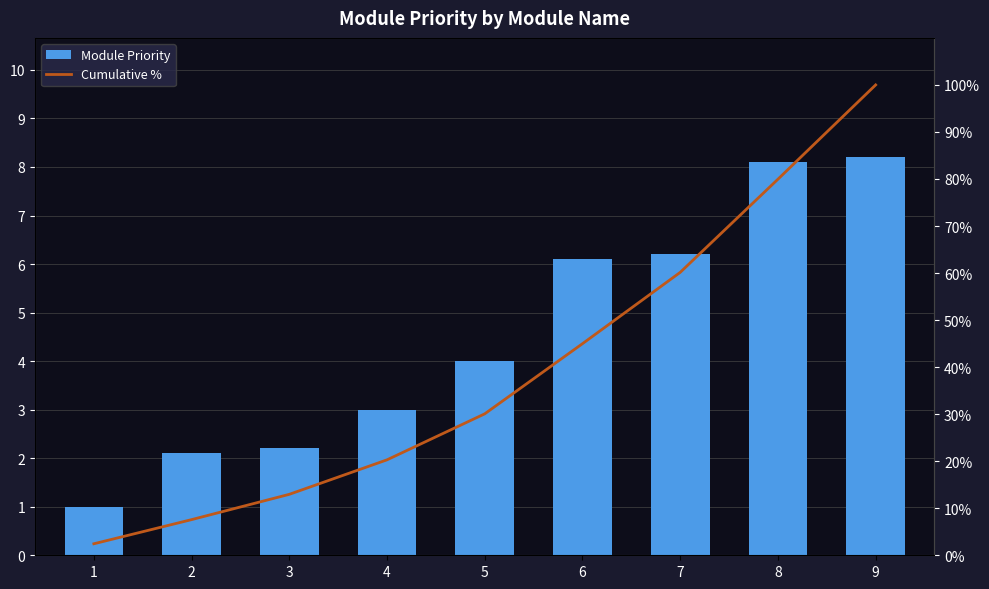

The Cumulative % series shows 17.3 at 3. True or false?

False